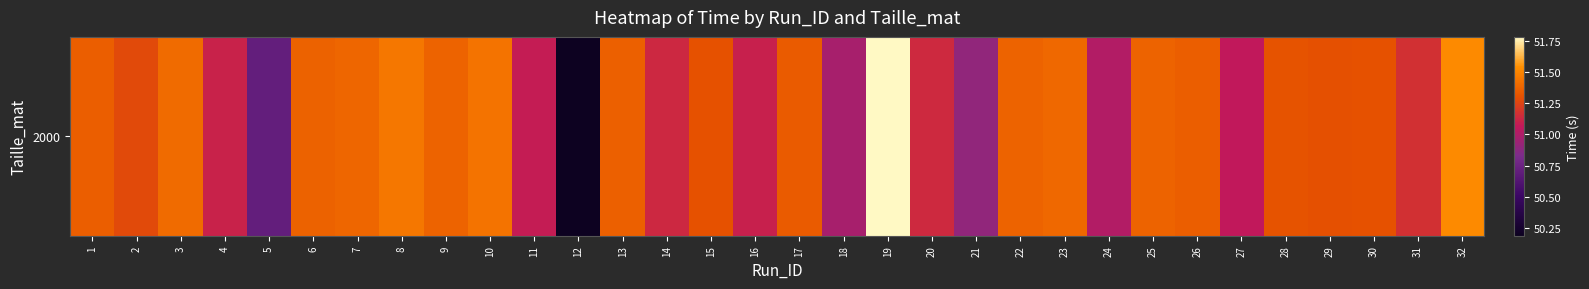

Where does the data first go above 51?

1